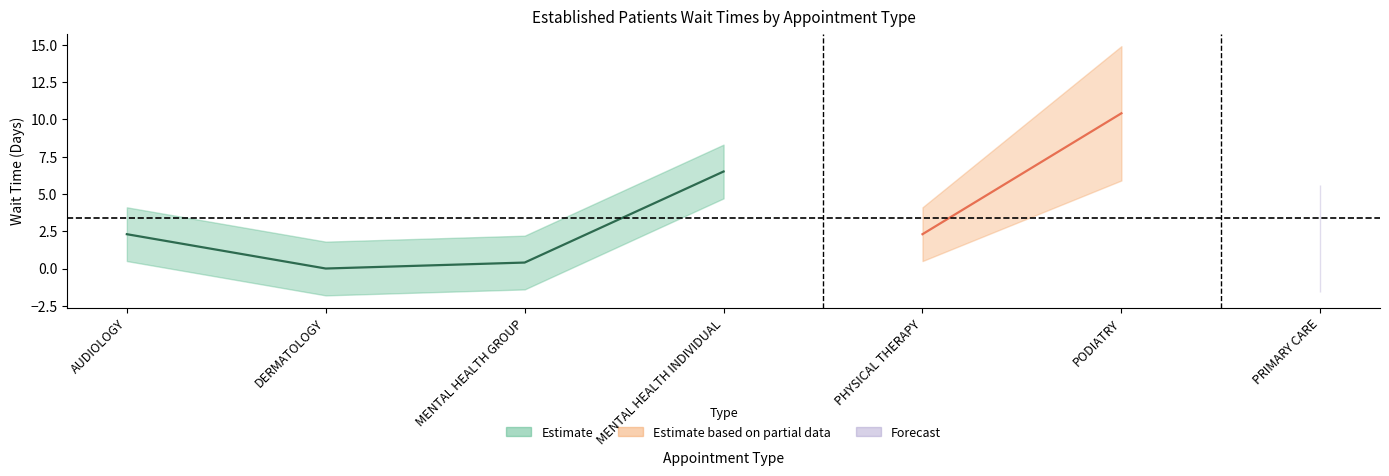

Reading left to right, what are all the values shown in this chart?

2.3	0.0	0.4	6.5	2.3	10.4	2.0